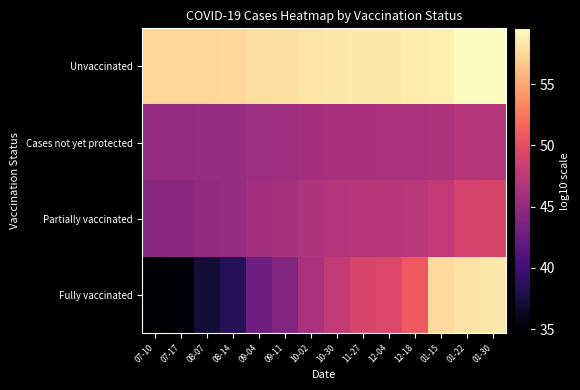

Reading right to left, what are all the values shown in this chart?

Unvaccinated: 01-30=59.6	01-22=59.5	01-15=58.9	12-18=58.6	12-04=58.5	11-27=58.5	10-30=58.4	10-02=58.3	09-11=58.1	09-04=58.0	08-14=57.6	08-07=57.5	07-17=57.4	07-10=57.4
Cases not yet protected: 01-30=47.1	01-22=47.0	01-15=46.5	12-18=46.4	12-04=46.3	11-27=46.3	10-30=46.3	10-02=46.1	09-11=45.7	09-04=45.6	08-14=45.2	08-07=45.2	07-17=45.2	07-10=45.1
Partially vaccinated: 01-30=49.2	01-22=49.0	01-15=47.9	12-18=47.3	12-04=47.2	11-27=47.1	10-30=47.0	10-02=46.6	09-11=46.2	09-04=46.0	08-14=45.2	08-07=45.0	07-17=44.5	07-10=44.5
Fully vaccinated: 01-30=58.5	01-22=58.1	01-15=57.6	12-18=50.9	12-04=49.5	11-27=49.2	10-30=47.9	10-02=46.4	09-11=43.9	09-04=42.8	08-14=38.4	08-07=37.1	07-17=34.9	07-10=34.7